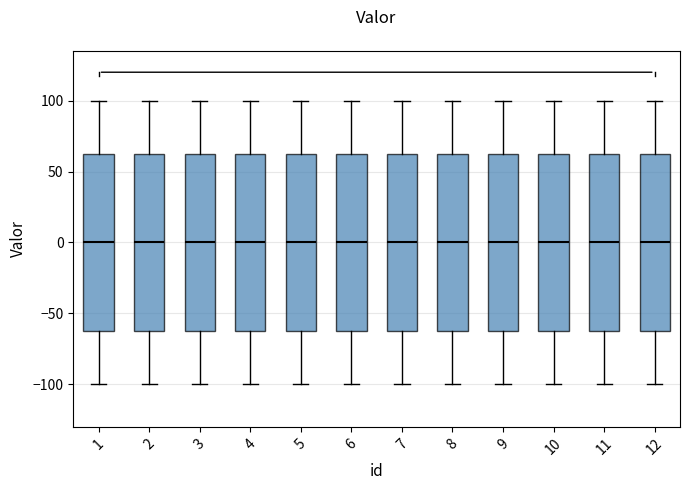

Where is the upper edge of the box at x = 11 on the y-axis? The values are not printed on the chart, so give them approximately, as read against the axis.

65